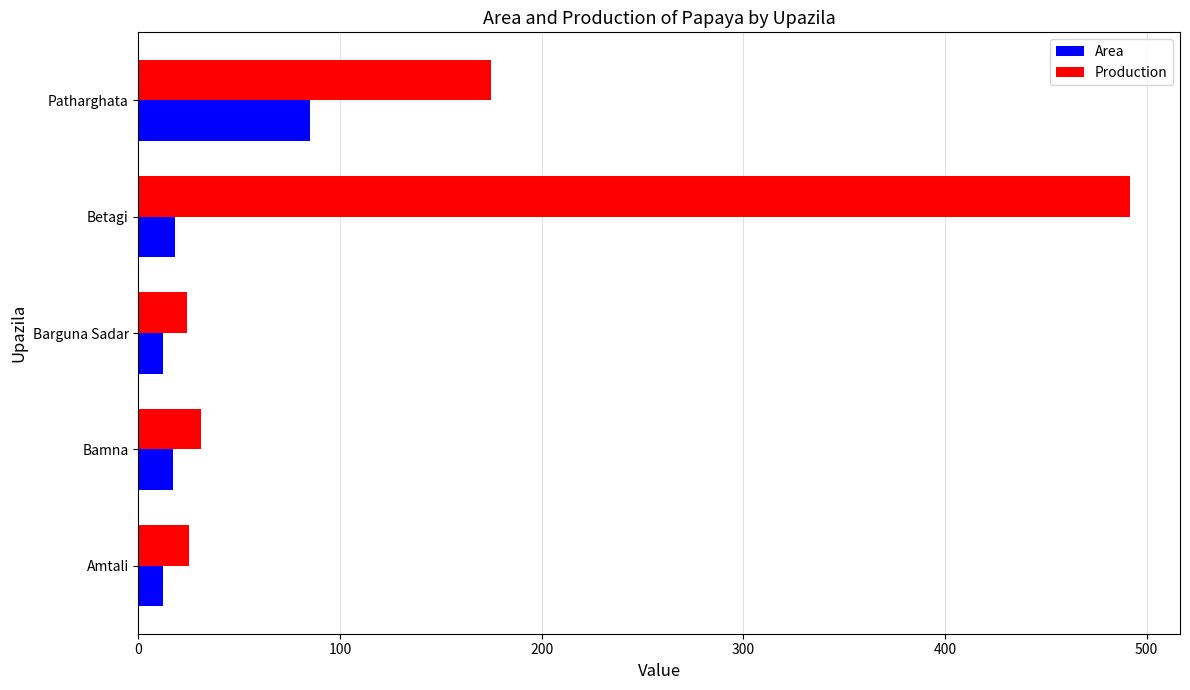

Is the value of Production at Patharghata greater than the value of Area at Betagi?

Yes